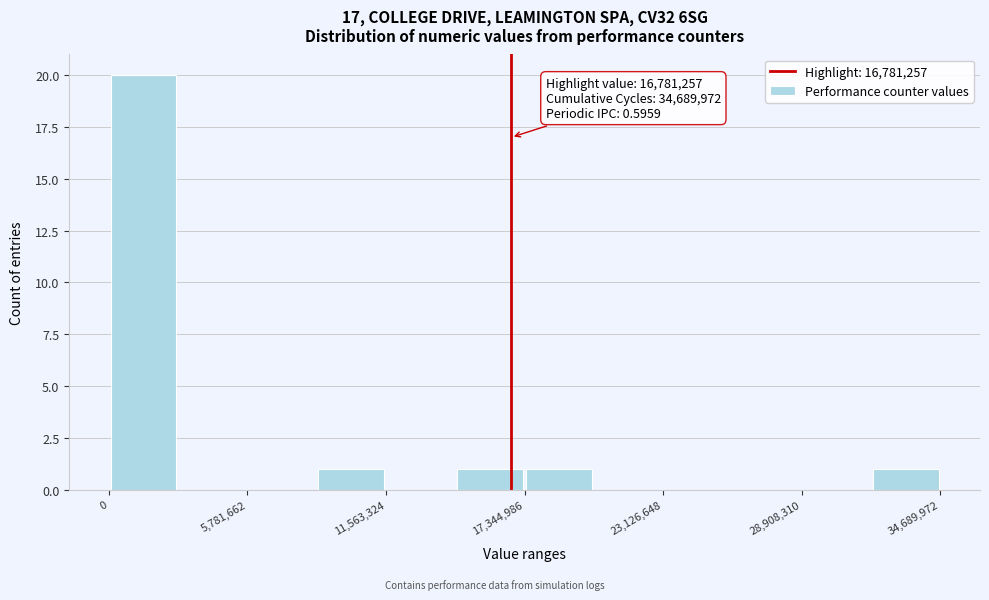

Around what value on the x-axis is the tallest bar? Give the approximate position of its centre, as read against the axis.

1000000